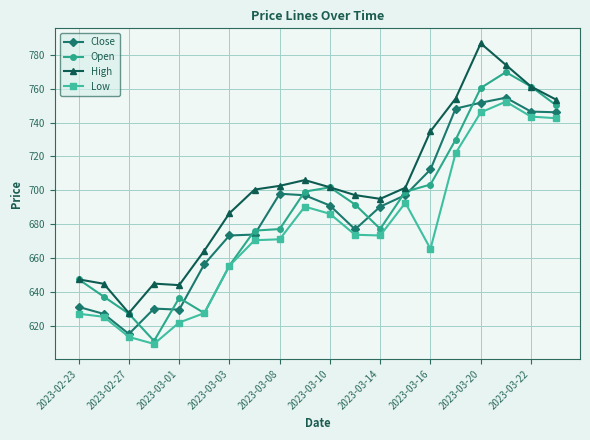

Is this an area chart (filled region under the line)?

No